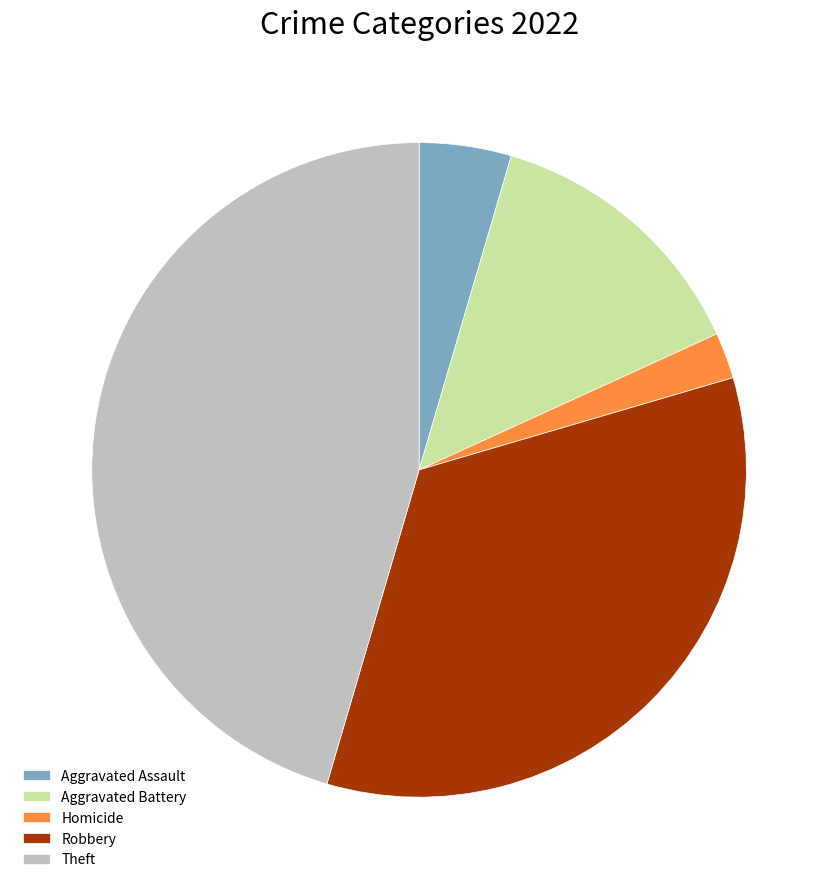

Does Theft represent more than half of the total?

No